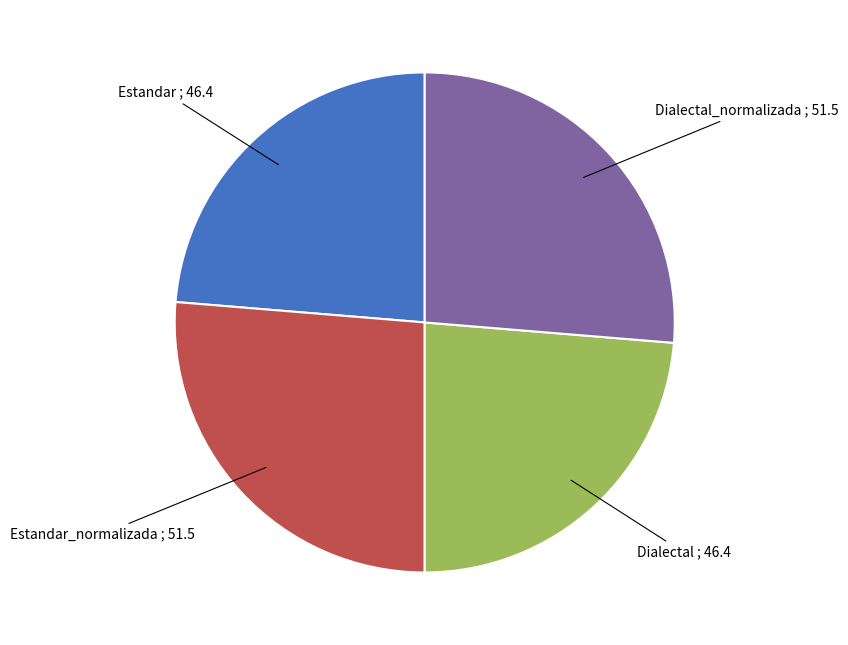

Does any single category account for the majority?

No